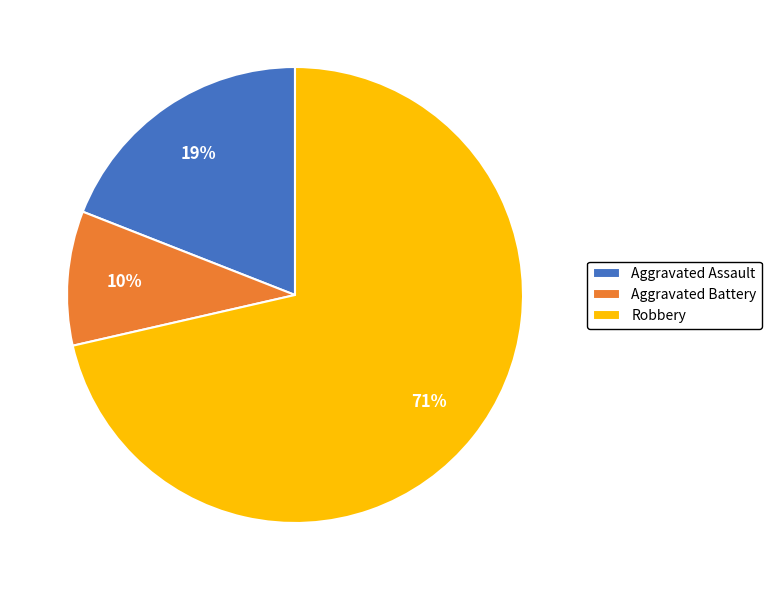

To the nearest percent, what is the average slice percentage?

33%